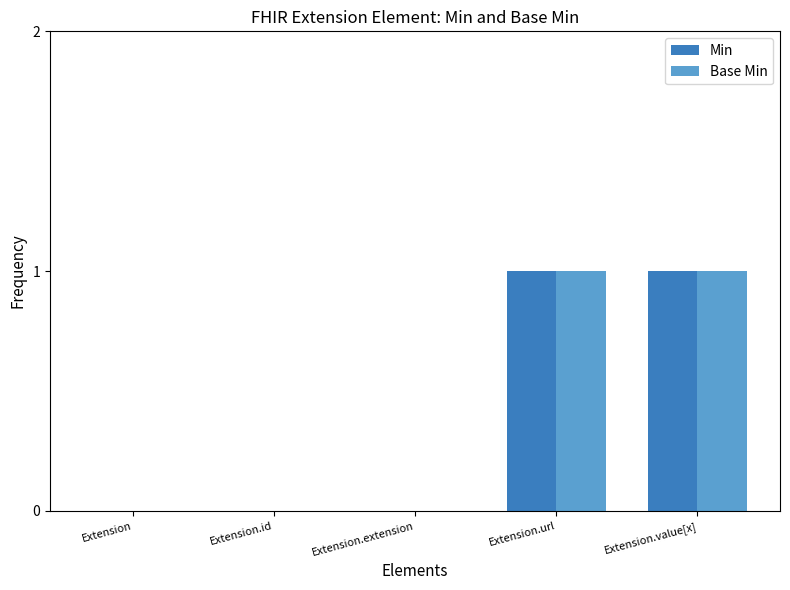

Is the value of Base Min at Extension greater than the value of Min at Extension.value[x]?

No